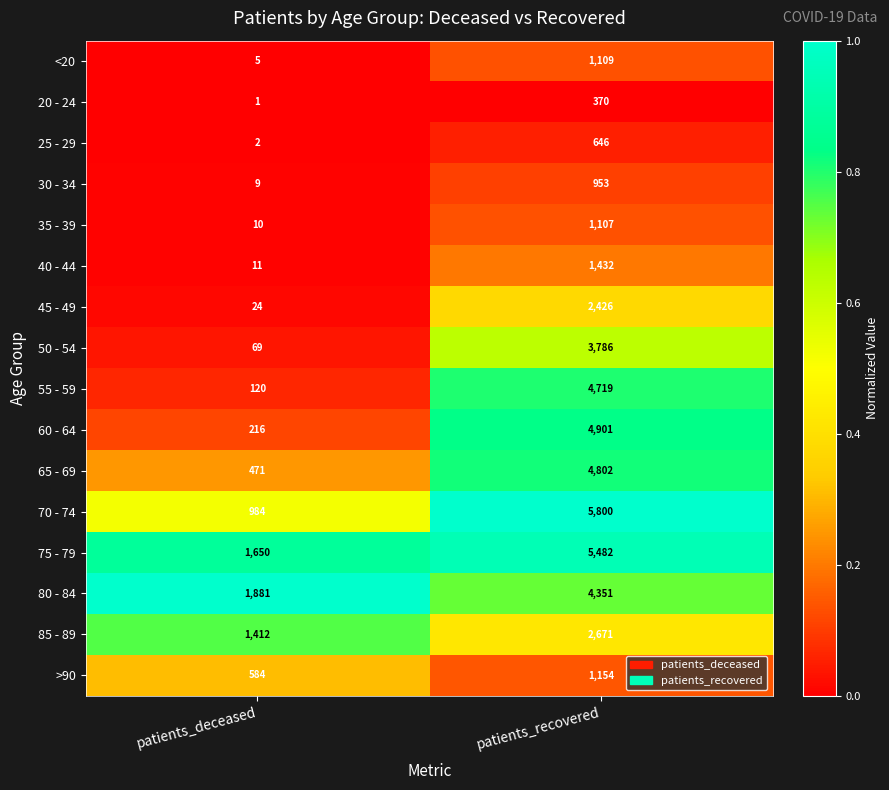

What is the total value across all series at patients_recovered?

45709